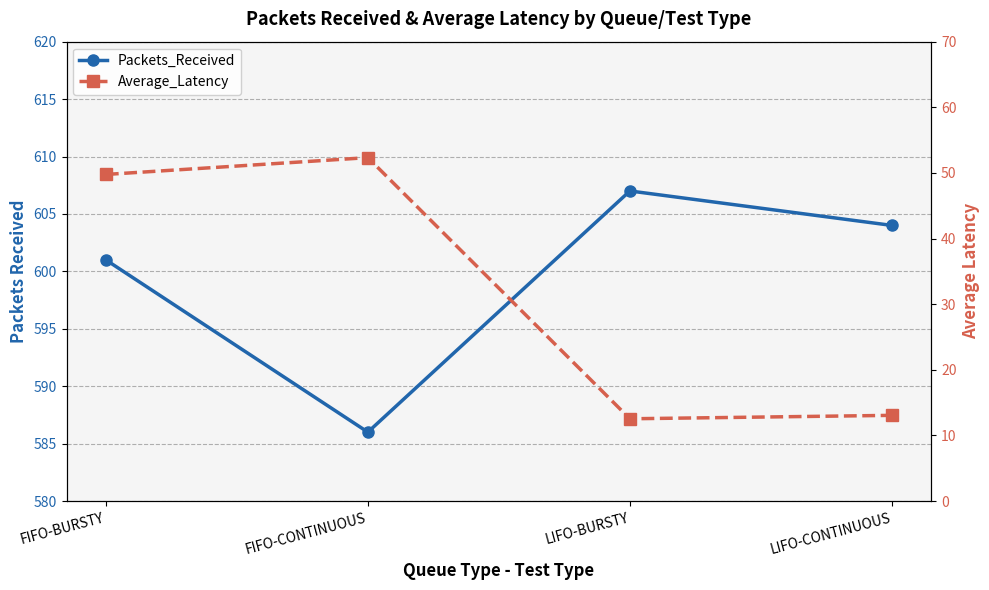

True or false: Packets_Received and Average_Latency cross at least once.

False